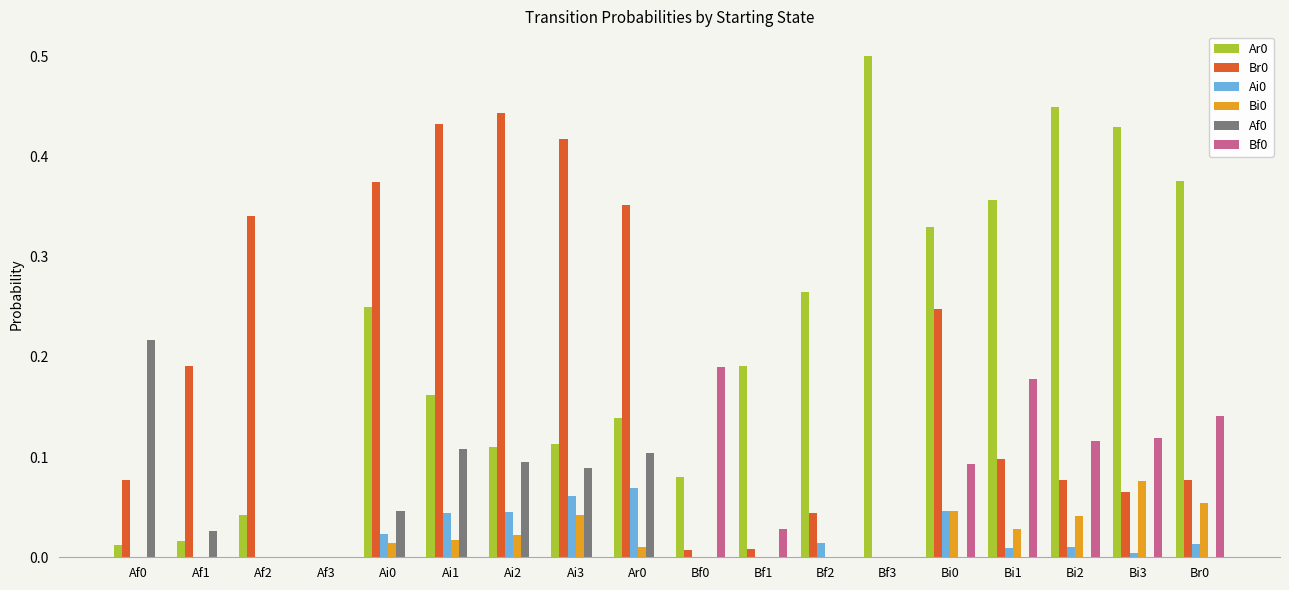

The Bi0 series shows 0.0 at Af2. True or false?

True